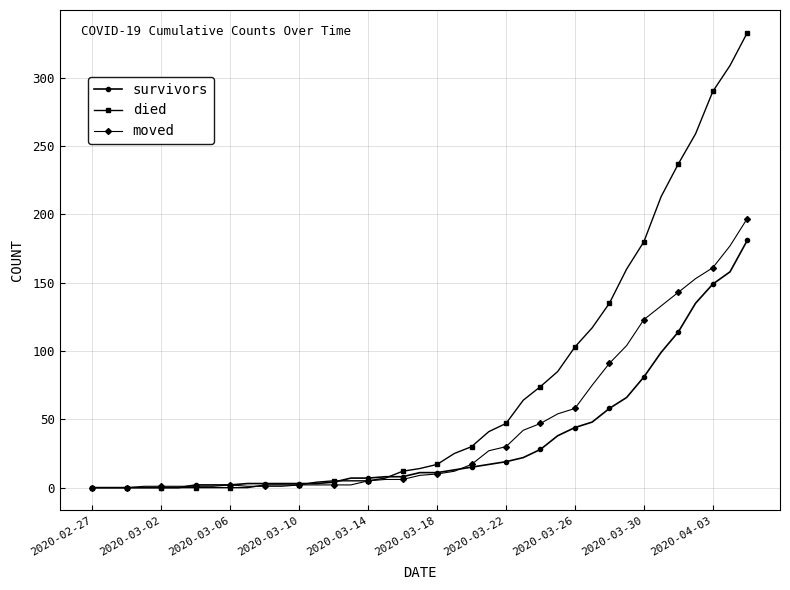

Does the chart display data point markers on the line(s)?

Yes